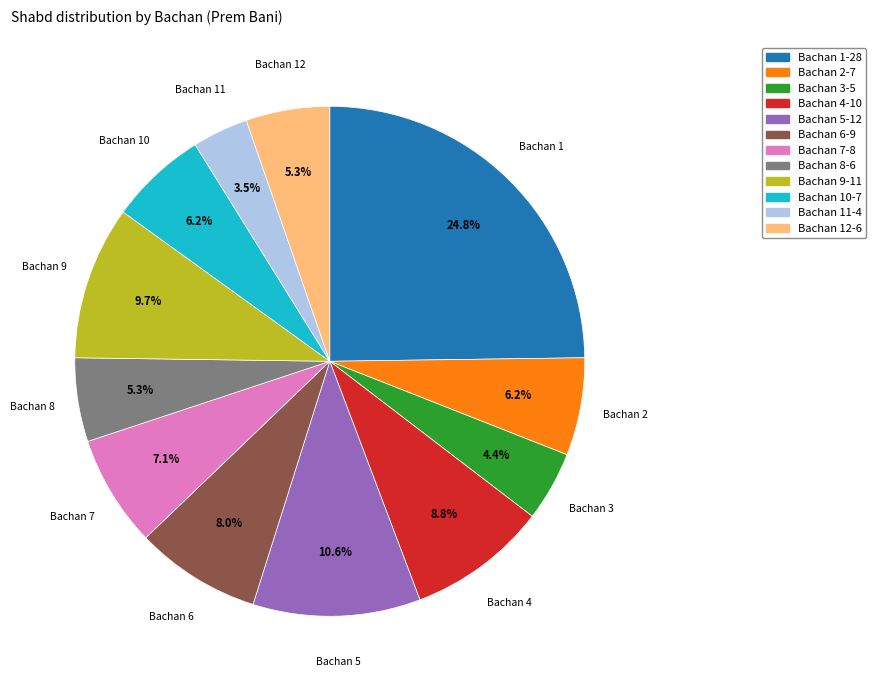

Is there any slice that represents more than half of the pie?

No